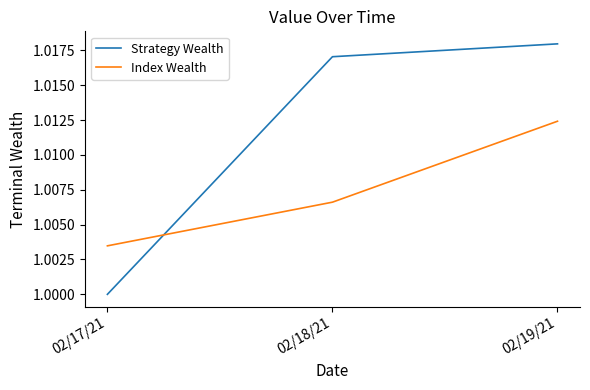

Rank the series at 02/17/21 from highest to lowest value.

Index Wealth, Strategy Wealth